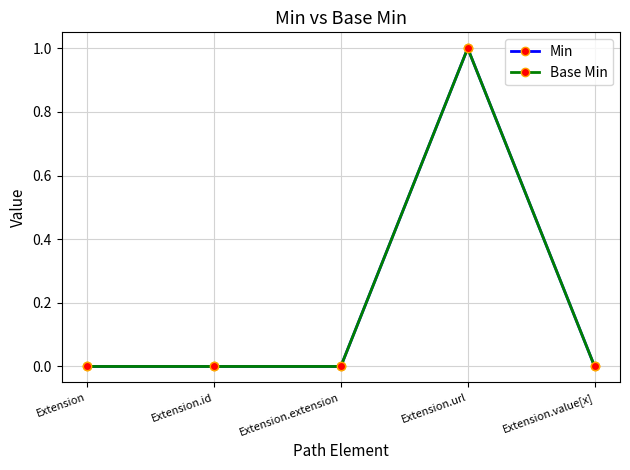

Is this an area chart (filled region under the line)?

No